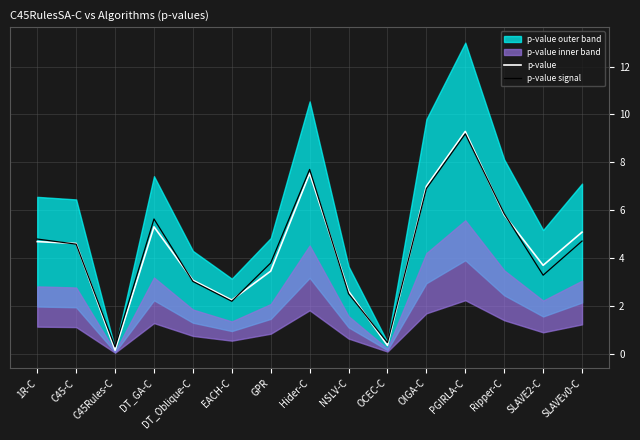

Is it true that p-value signal equals 3.8 at GPR?

True